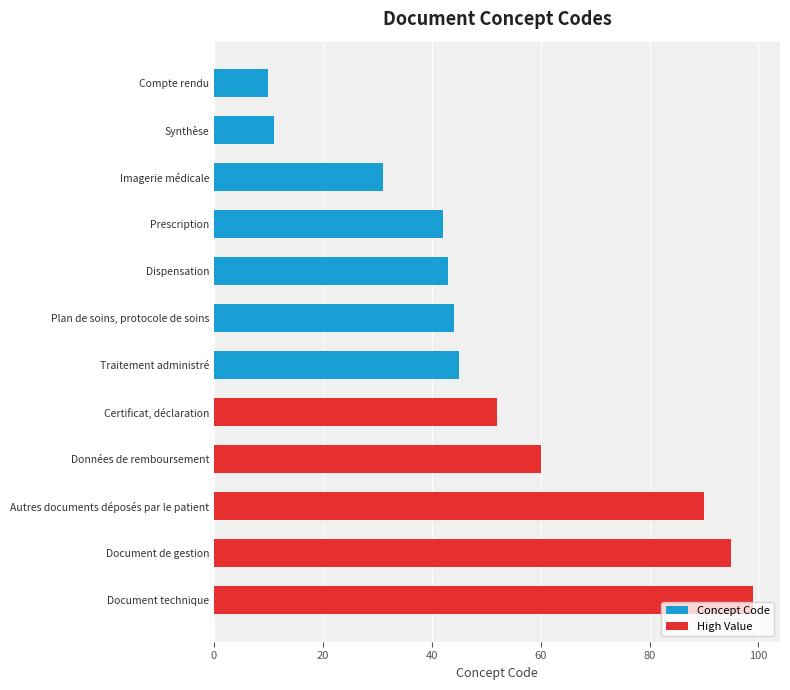

How many bars are there in total?

12